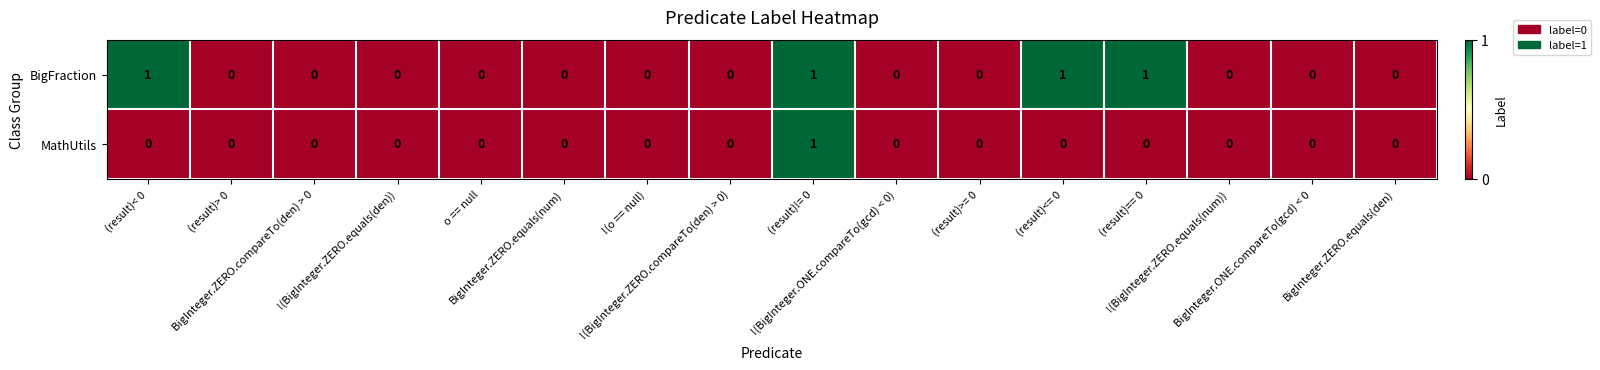

How many series are shown in this chart?

2